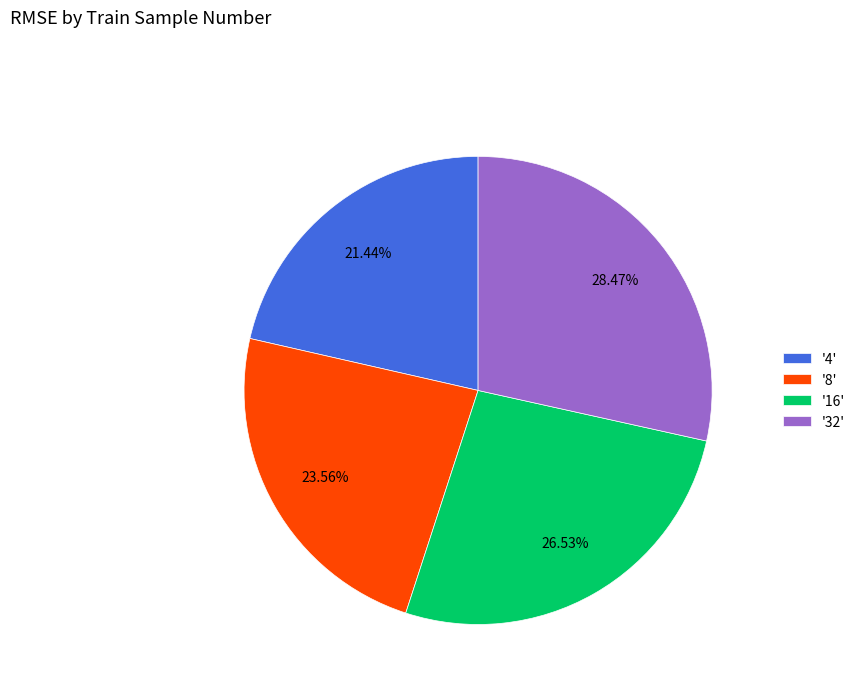

Do '4' and '32' together represent more than half of the pie?

No